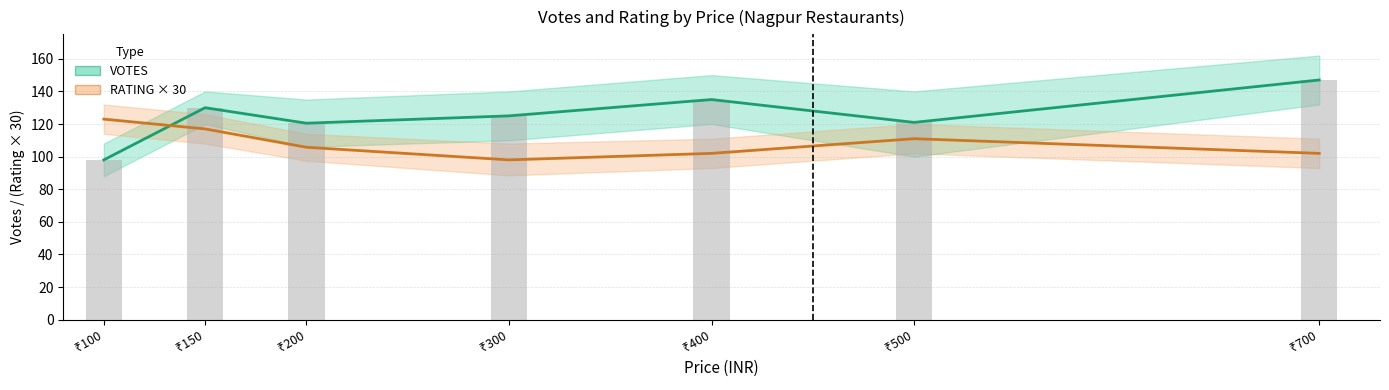

What is the value of the RATING × 30 bar at the 3rd from the left?

105.8